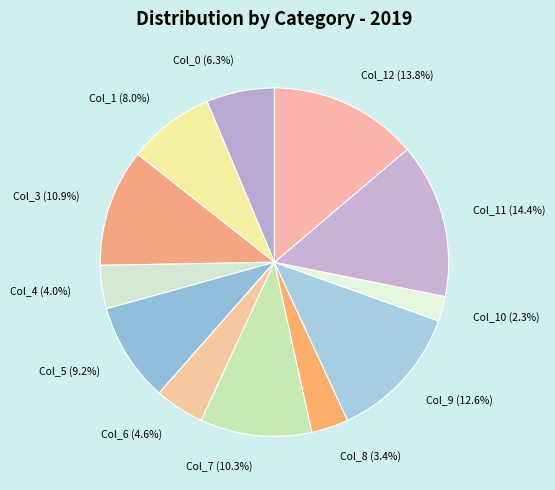

Is there a majority slice in this chart?

No